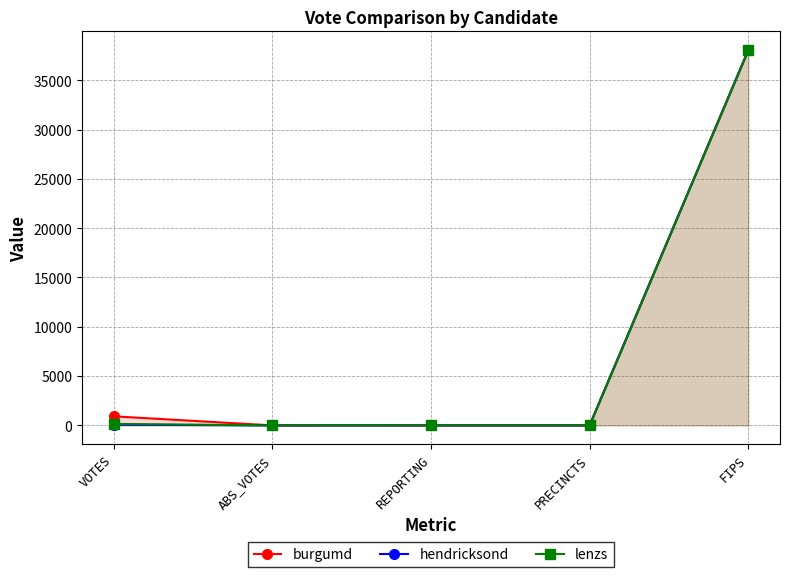

What is the maximum value shown in the chart?

38041